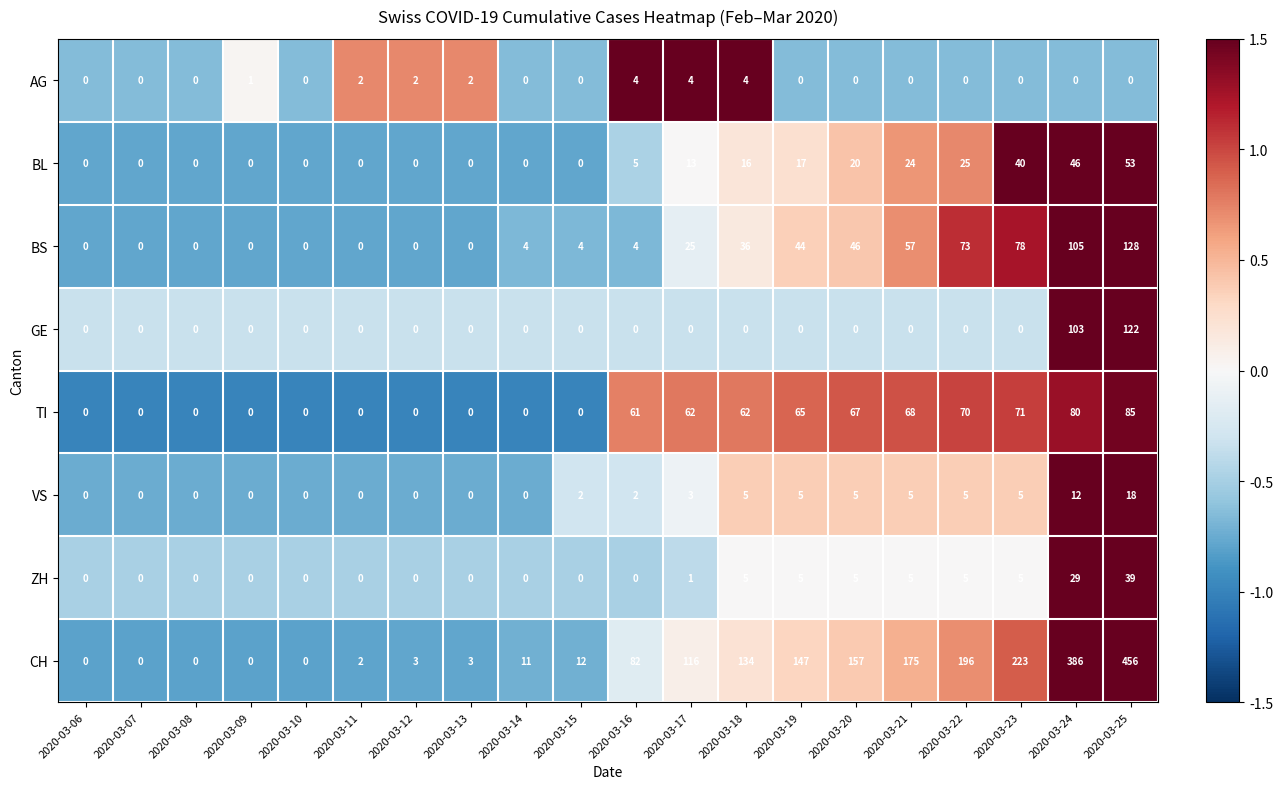

What is the difference between the highest and lowest values at 2020-03-22?

196